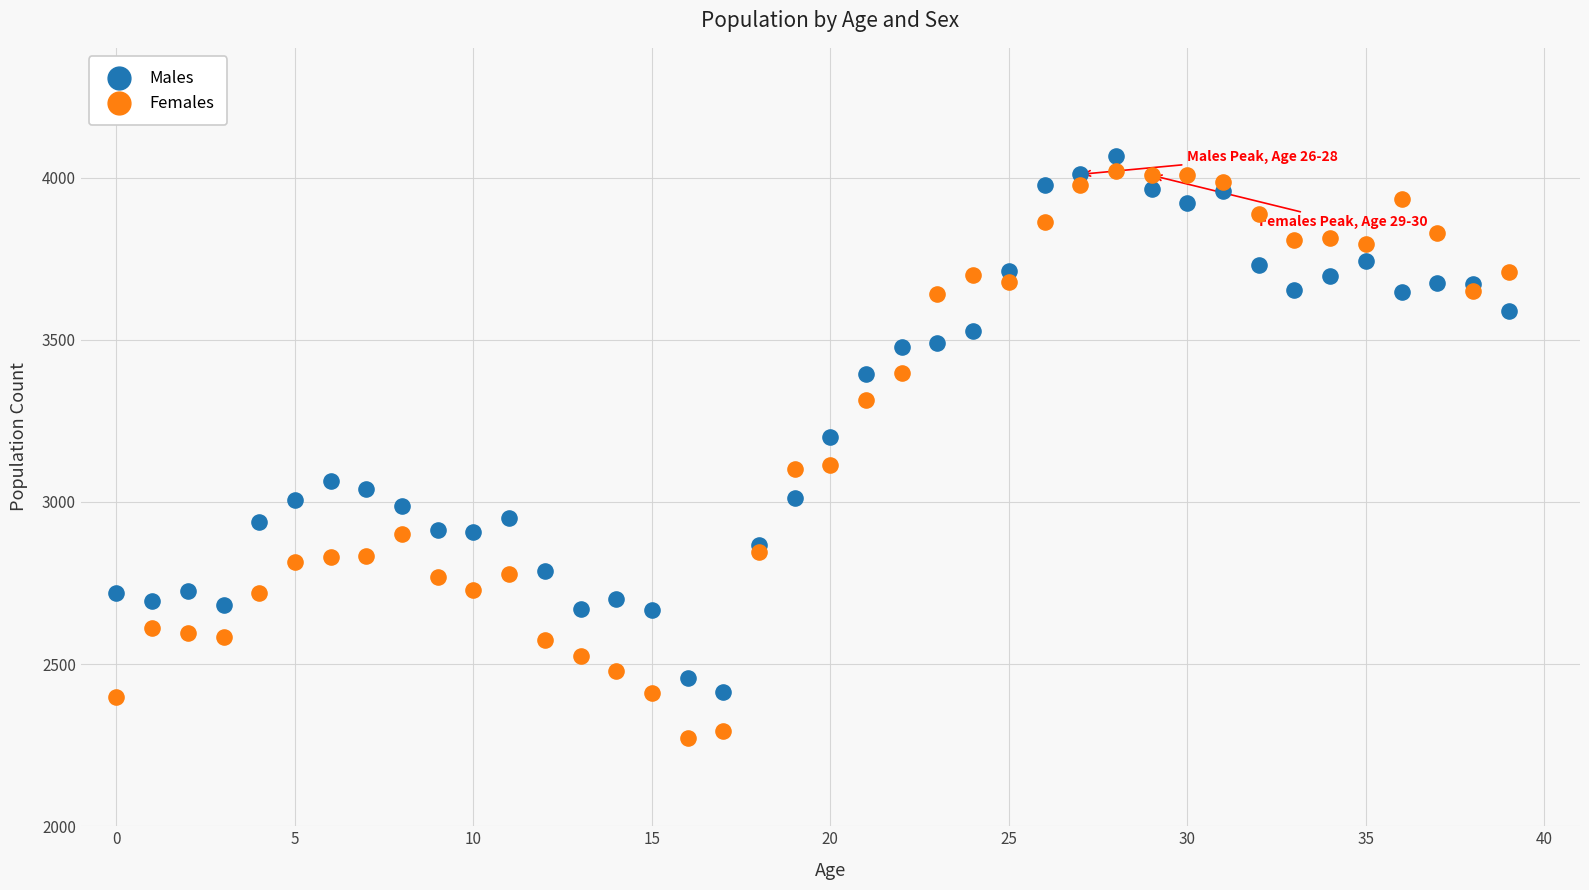

What are all the series names shown in the legend?

Males, Females